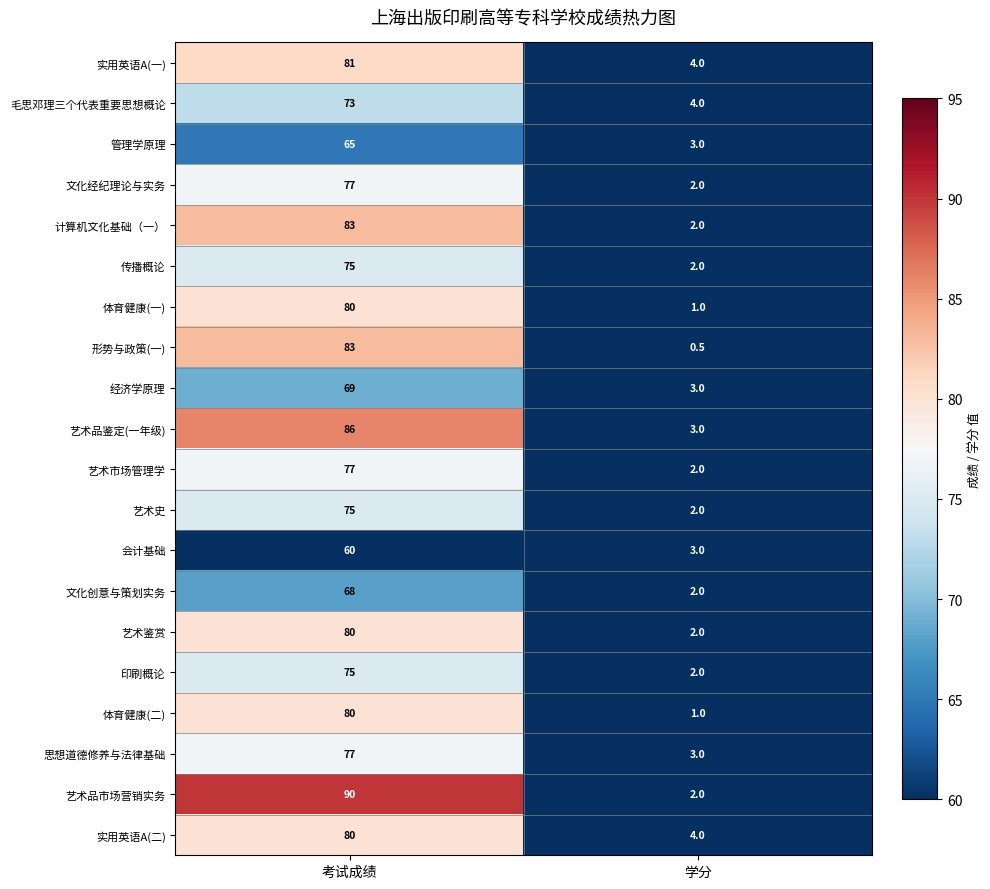

What is the difference between the 计算机文化基础（一） values at 考试成绩 and 学分?

81.0